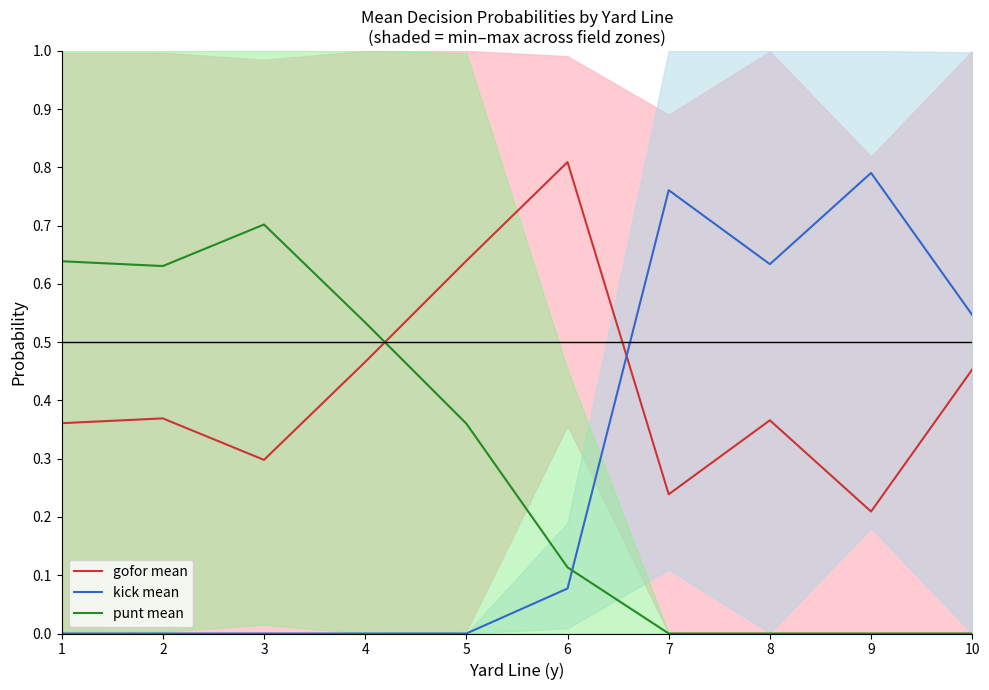

Rank the categories by punt mean value from lowest to highest.

7, 8, 9, 10, 6, 5, 4, 2, 1, 3